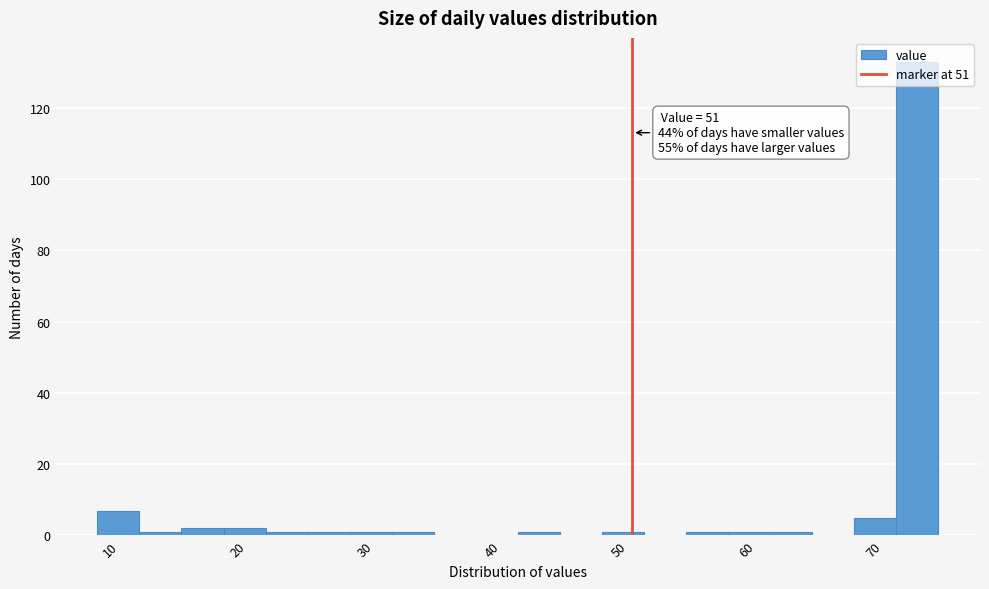

Read against the x-axis, roughly where is the centre of the tallest bar?

73